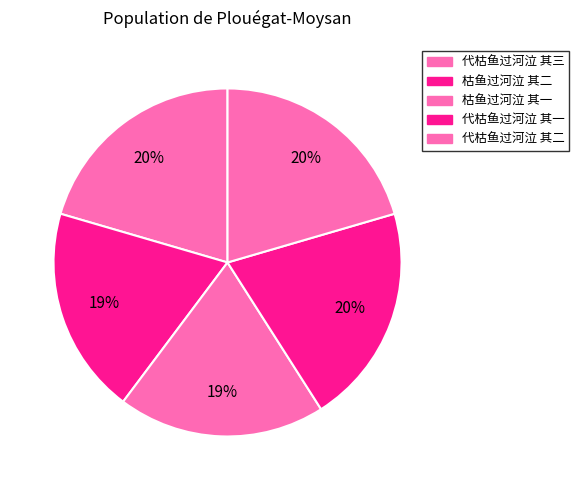

Between 代枯鱼过河泣 其一 and 枯鱼过河泣 其一, which is larger?

代枯鱼过河泣 其一